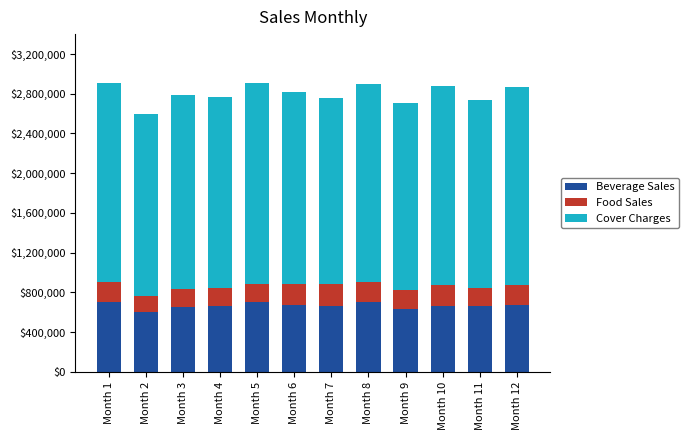

What is the sum of the Beverage Sales values at Month 8 and Month 3?

1355746